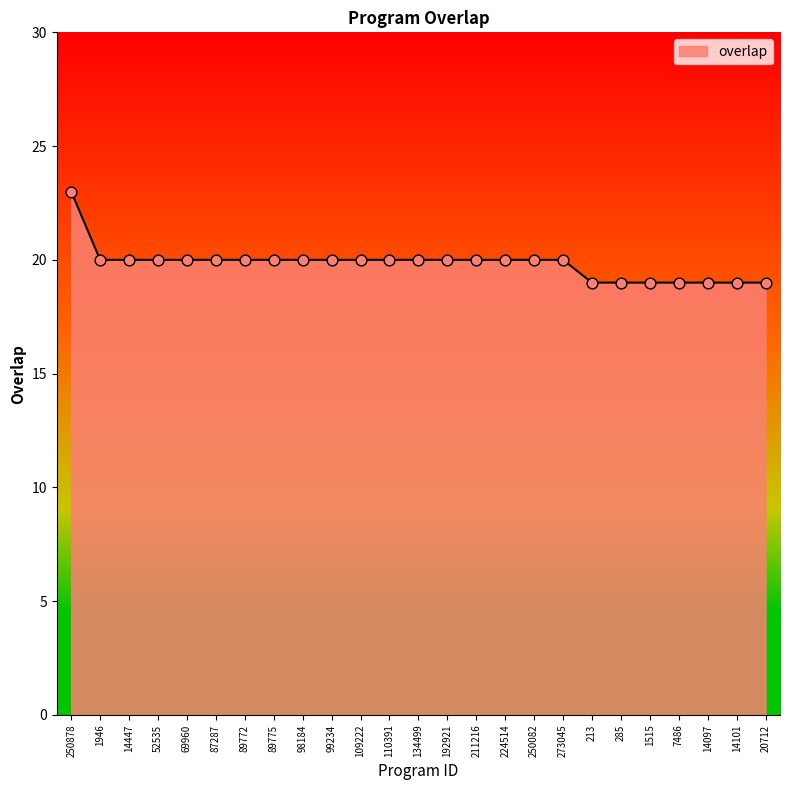

Approximately how many times larger is the value at 89775 compared to 1515?

1.1